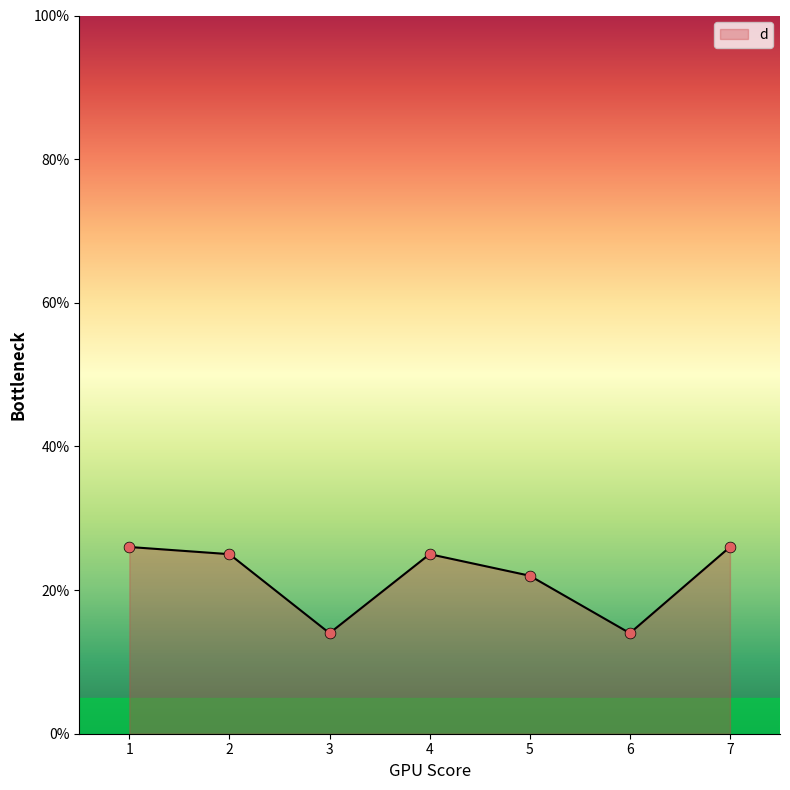

What is the change in value from 2 to 5?

-3